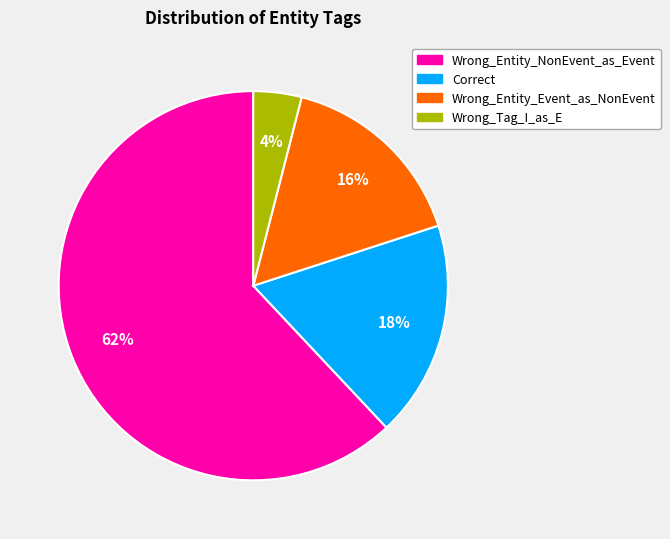

Which slice is the smallest?

Wrong_Tag_I_as_E